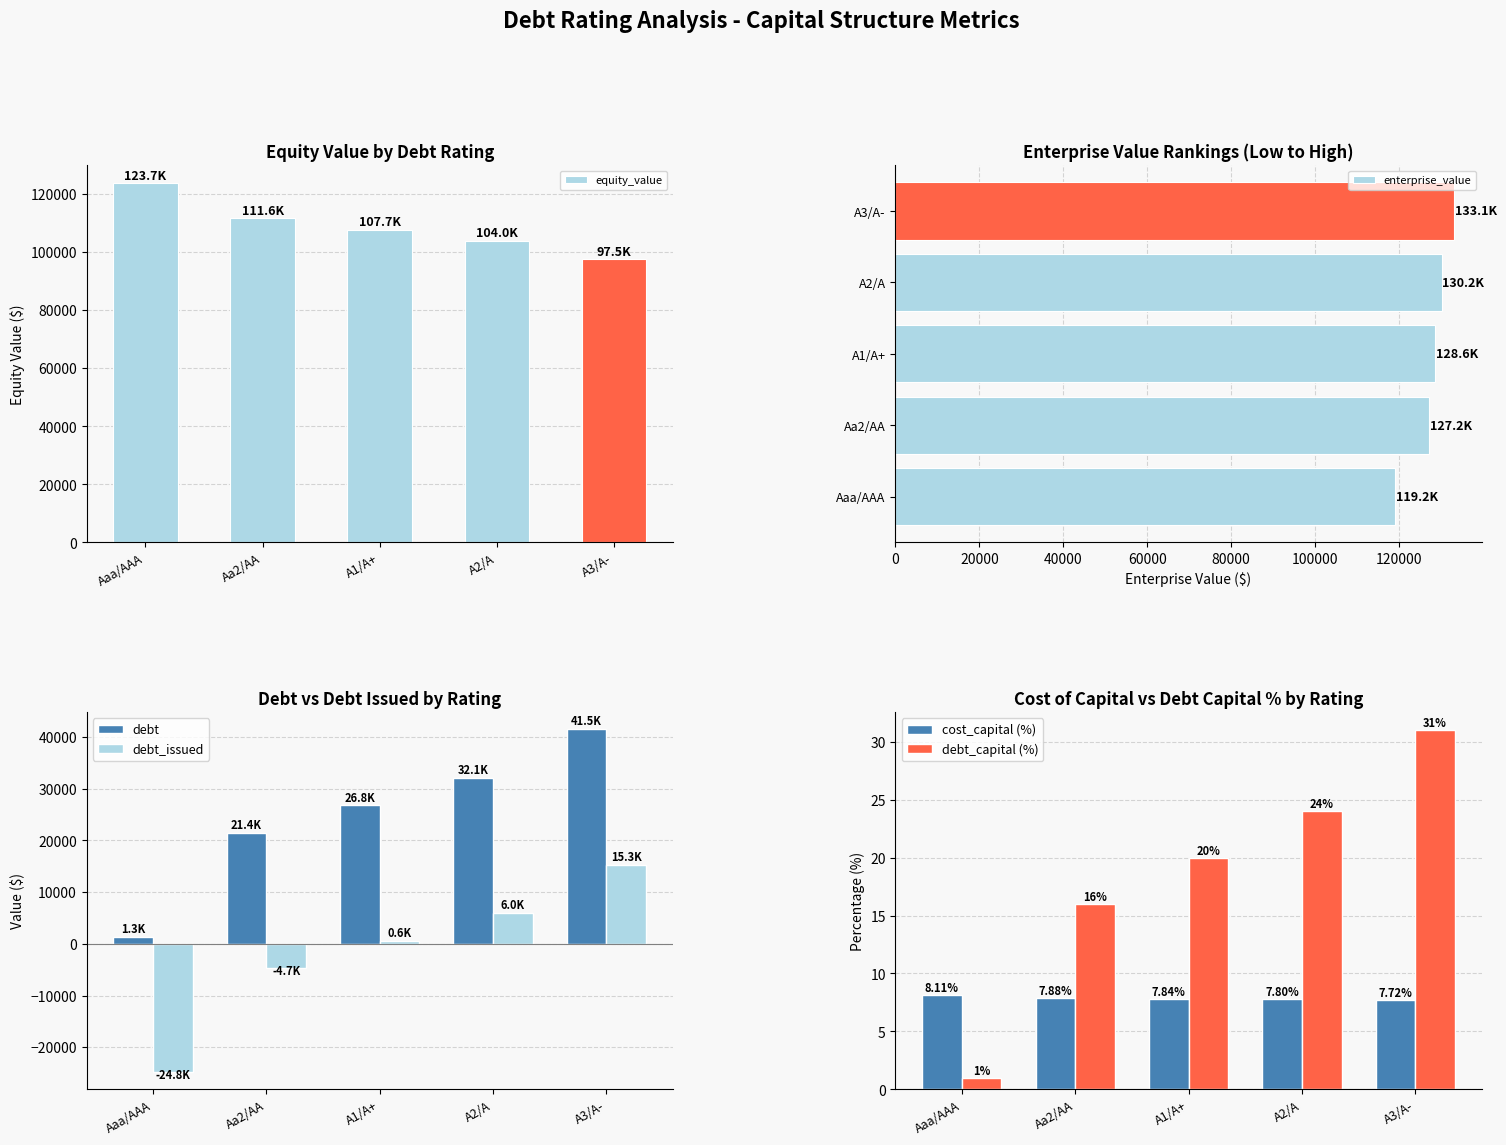

Reading left to right, extract all data points from this chart.

equity_value: 123715.2	111646.3	107675.8	103962.2	97476.9
enterprise_value: 119197.7	127191.9	128571.6	130208.1	133085.6
debt: 1337.5	21400.6	26750.8	32100.9	41463.7
debt_issued: -24806.4	-4743.3	606.8	5957.0	15319.8
cost_capital (%): 8.1	7.9	7.8	7.8	7.7
debt_capital (%): 1.0	16.0	20.0	24.0	31.0